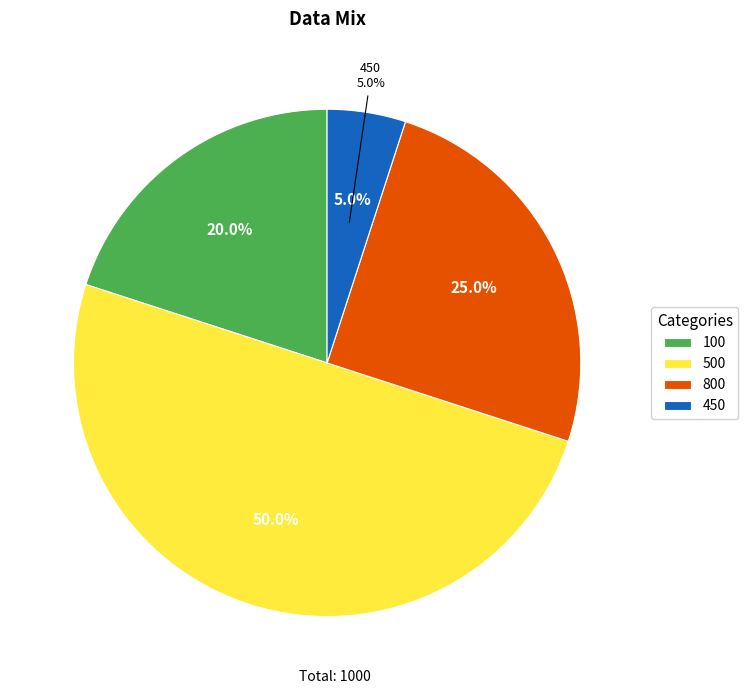

To the nearest percent, what is the combined percentage of 500 and 100?

70%